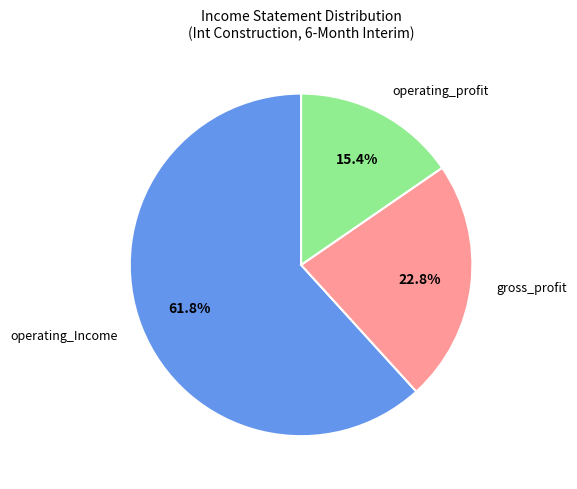

Rank the categories by value from highest to lowest.

operating_Income, gross_profit, operating_profit